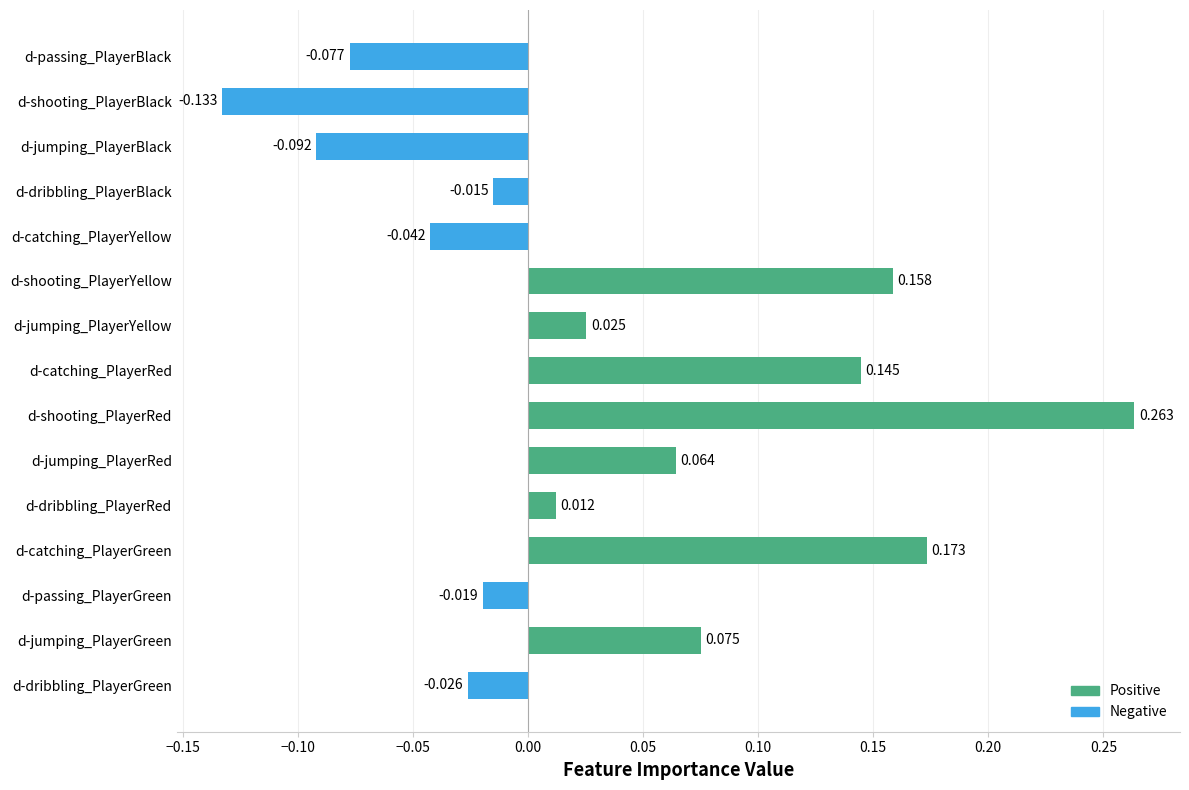

Rank the categories by value from lowest to highest.

d-shooting_PlayerBlack, d-jumping_PlayerBlack, d-passing_PlayerBlack, d-catching_PlayerYellow, d-dribbling_PlayerGreen, d-passing_PlayerGreen, d-dribbling_PlayerBlack, d-dribbling_PlayerRed, d-jumping_PlayerYellow, d-jumping_PlayerRed, d-jumping_PlayerGreen, d-catching_PlayerRed, d-shooting_PlayerYellow, d-catching_PlayerGreen, d-shooting_PlayerRed